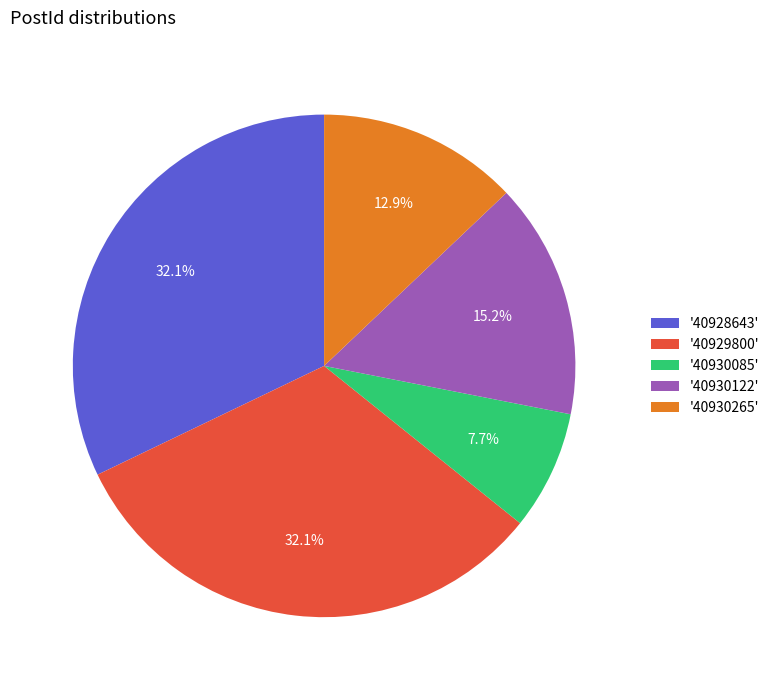

Between '40928643' and '40930122', which is larger?

'40928643'